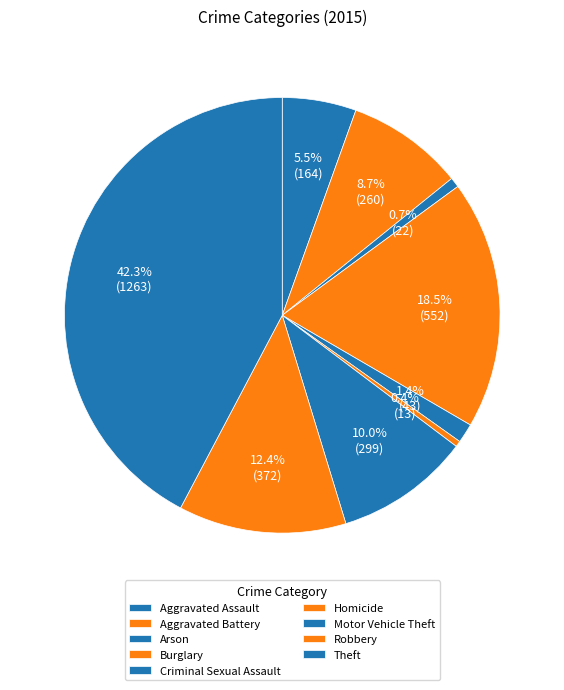

Count the number of slices in the pie.

9